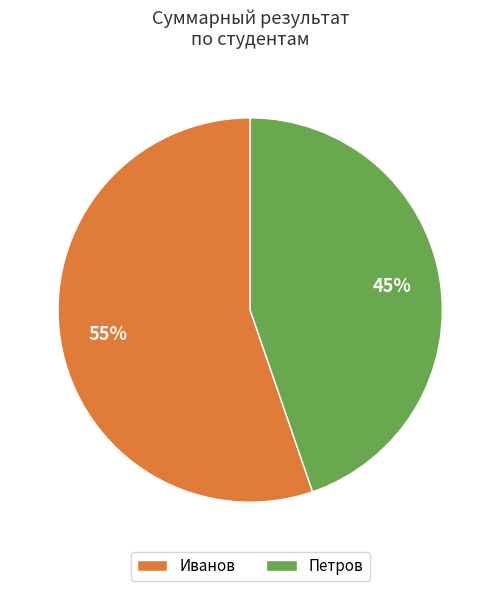

Do Петров and Иванов together represent more than half of the pie?

Yes